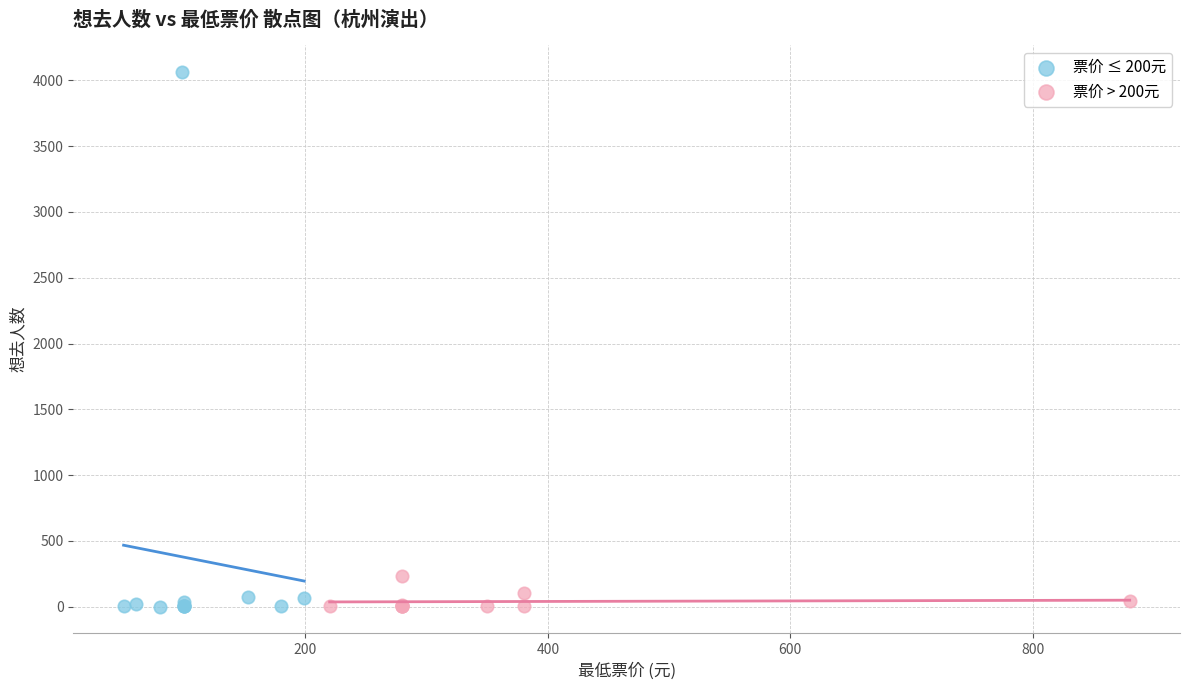

Which series has the largest Y range (max minus min)?

票价 ≤ 200元